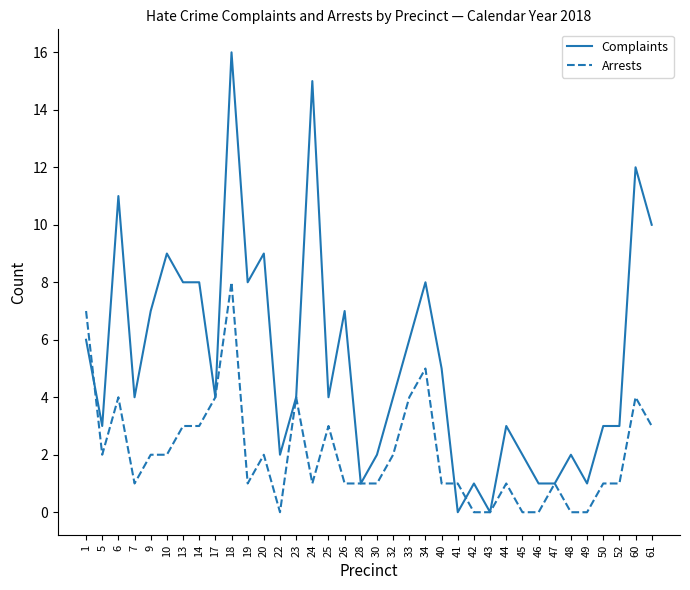

Rank the series by their average value, from lowest to highest.

Arrests, Complaints